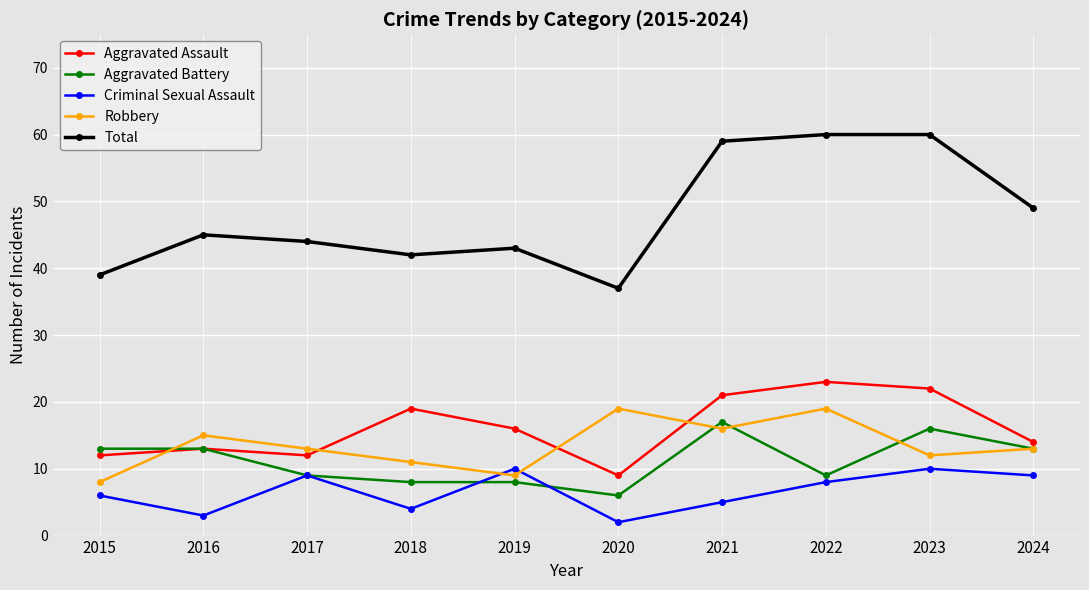

In Robbery, how many points are higher than both neighbors (excluding endpoints)?

3